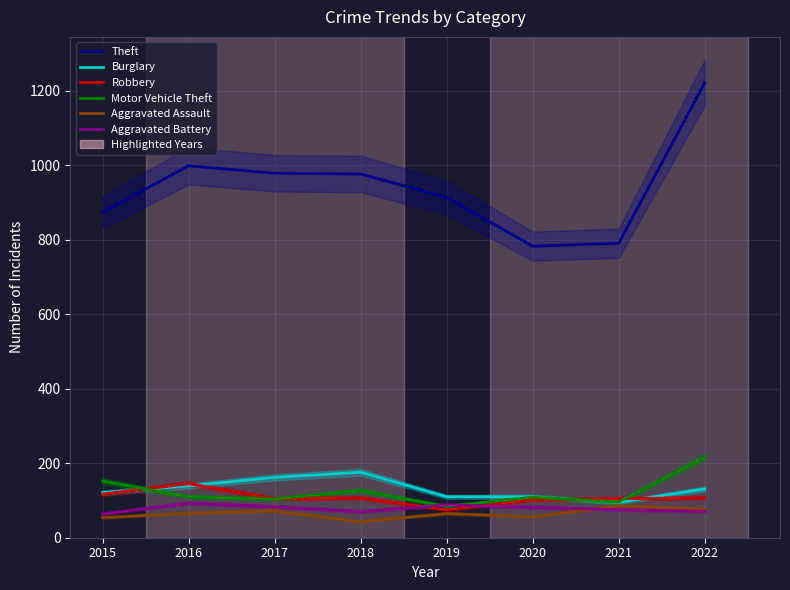

What are all the series names shown in the legend?

Theft, Burglary, Robbery, Motor Vehicle Theft, Aggravated Assault, Aggravated Battery